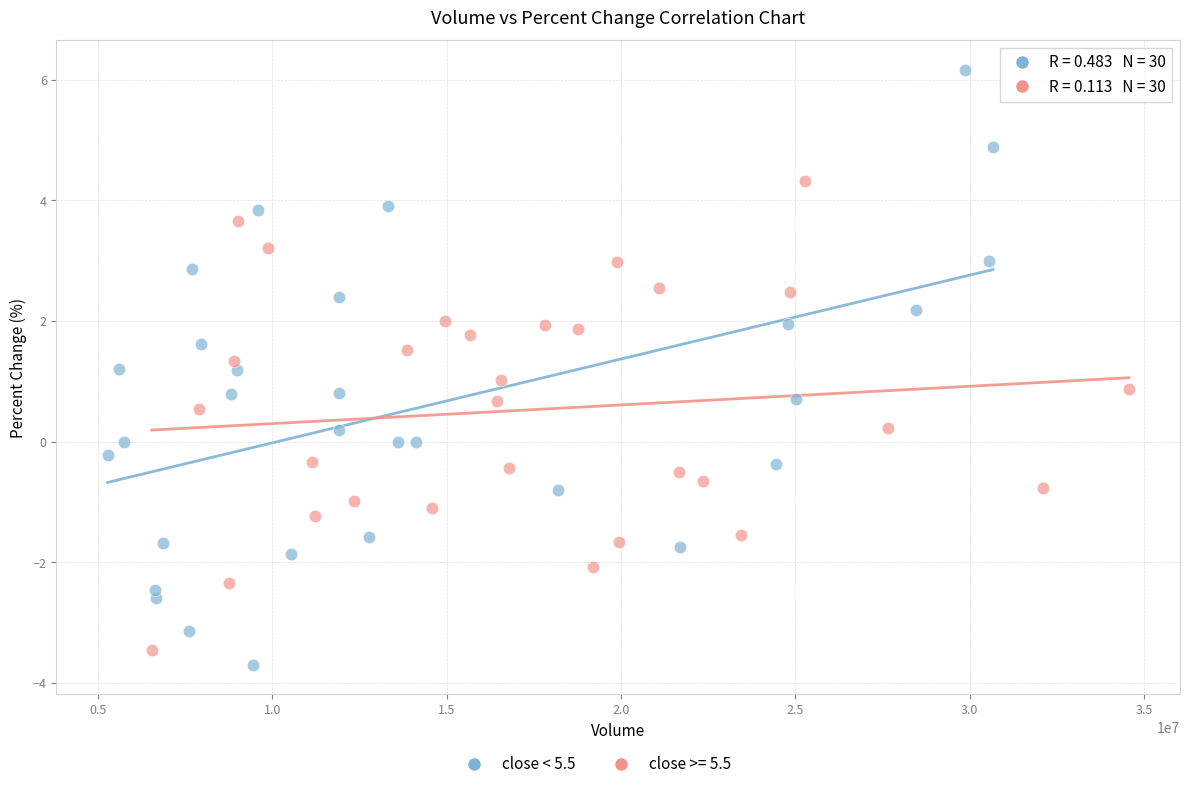

Which series has the largest Y range (max minus min)?

close < 5.5